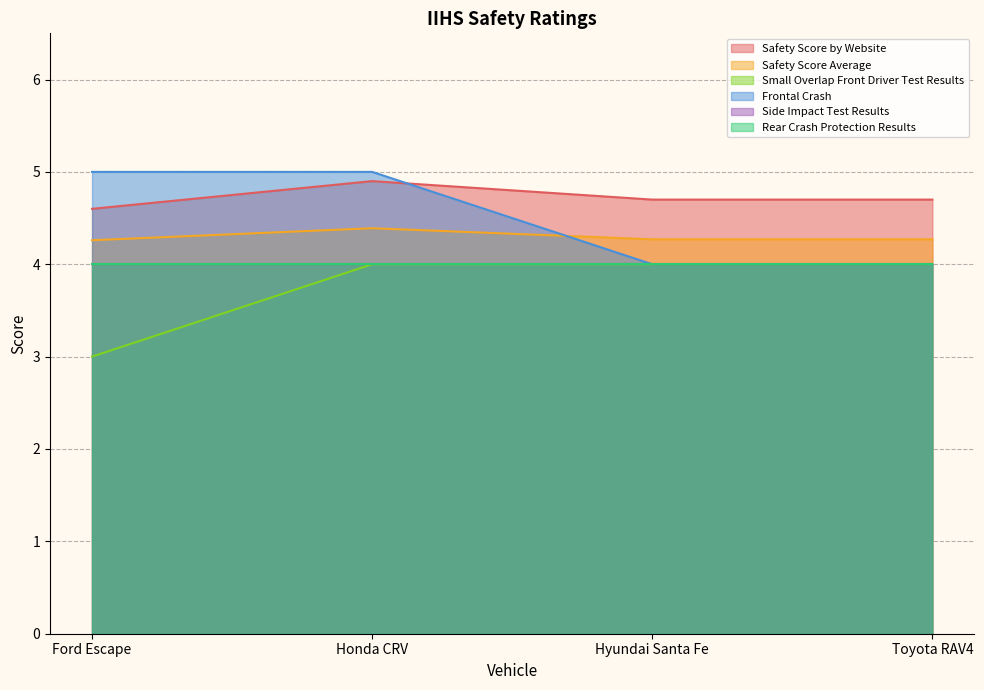

What is the value of the Safety Score Average point at the 3rd from the left?

4.3